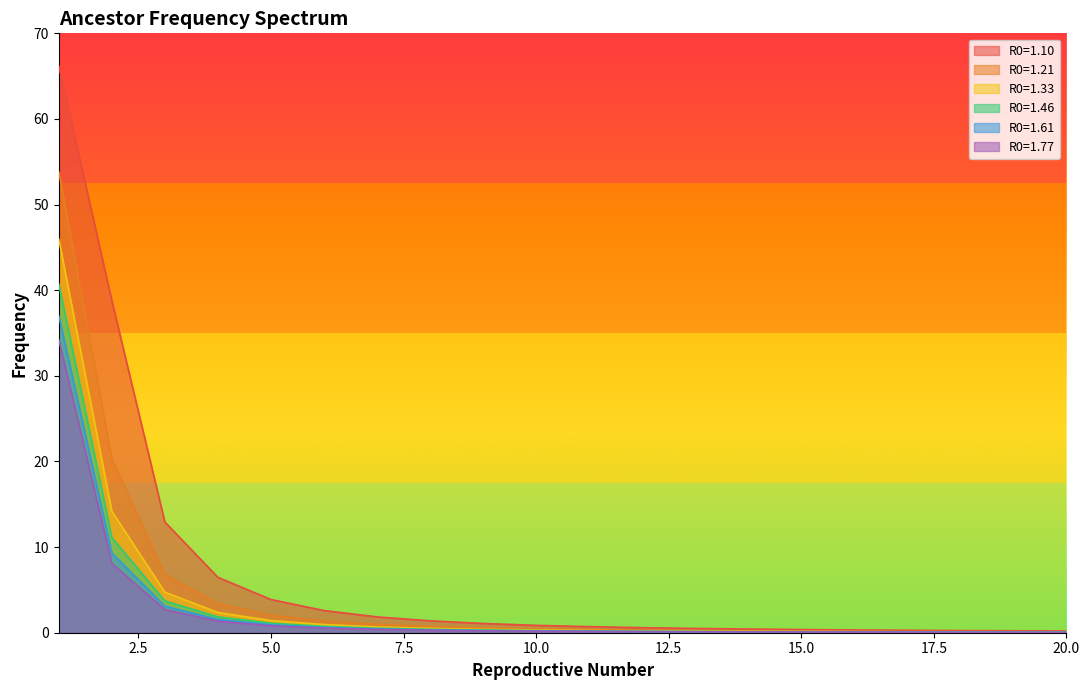

True or false: R0=1.33 and R0=1.77 cross at least once.

False